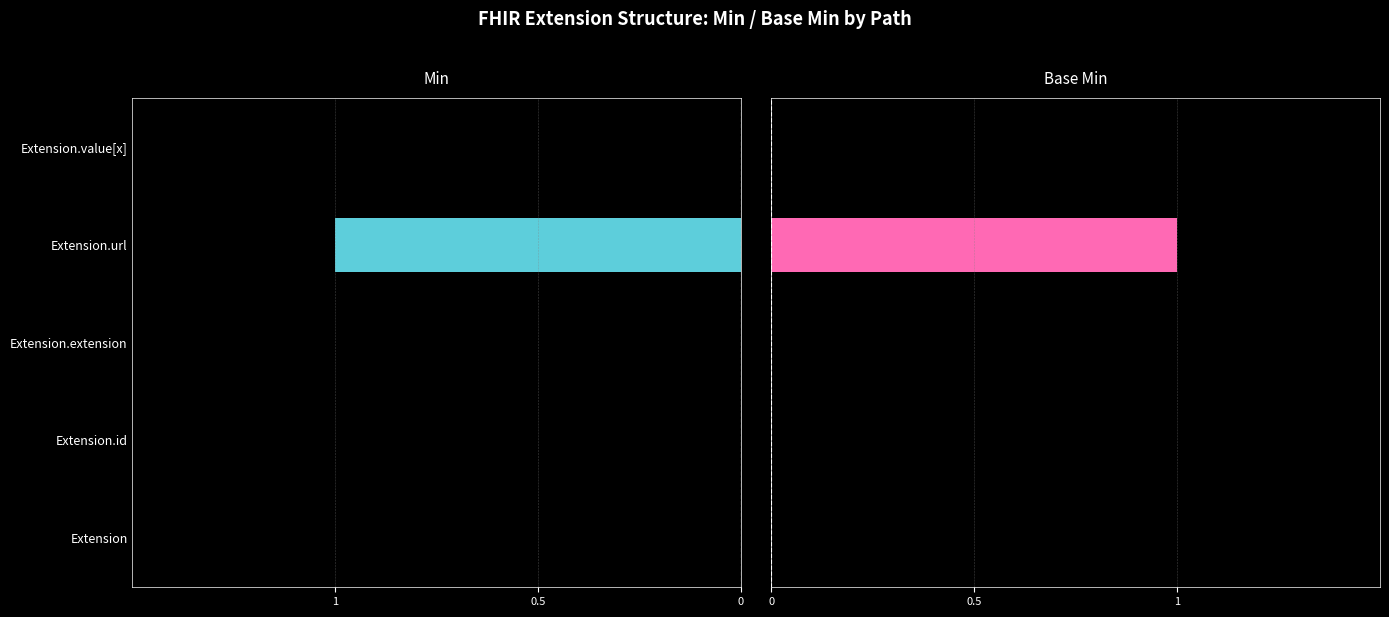

What is the greatest value displayed?

1